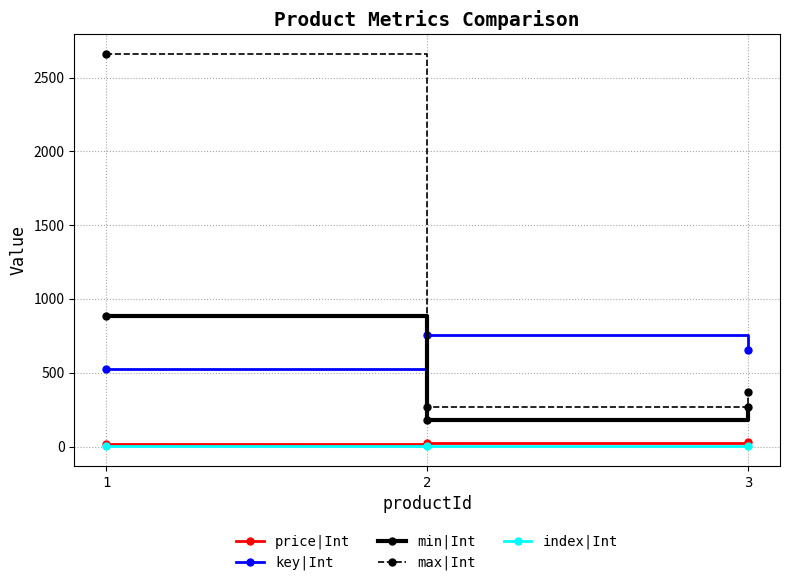

What is the difference between the second highest and minimum values in the min|Int series?

86.7